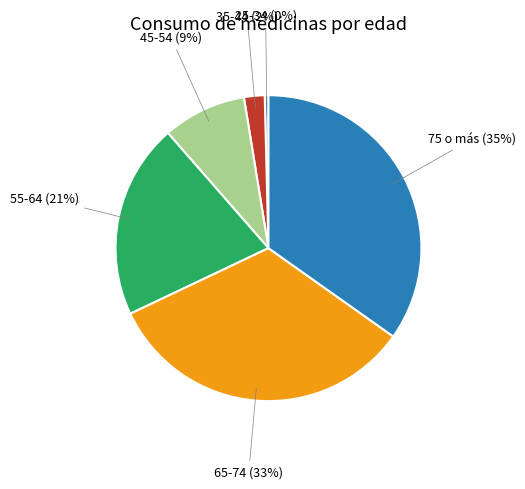

Do 45-54 and 25-34 together represent more than half of the pie?

No